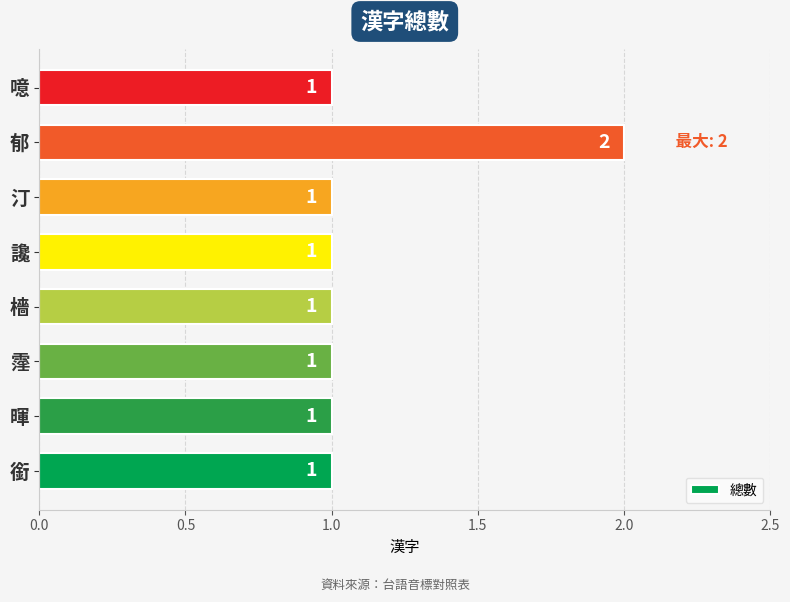

How many values are between 1 and 2?

8